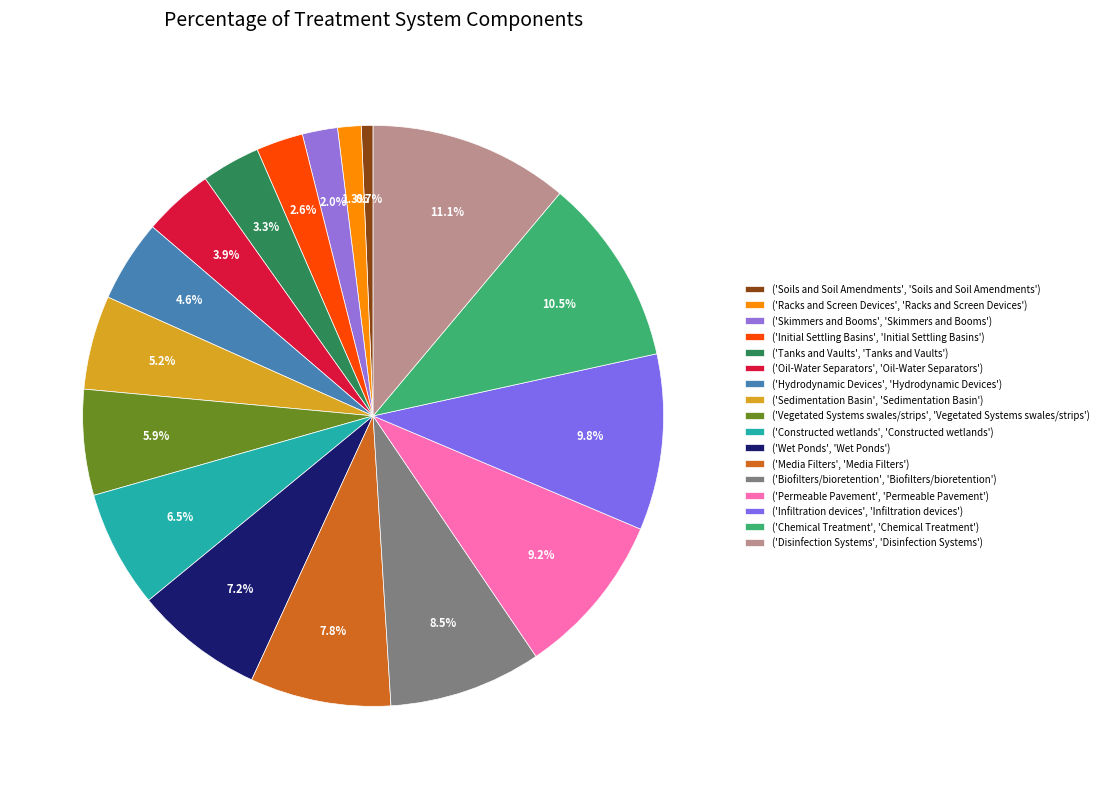

How many segments does this pie chart have?

17